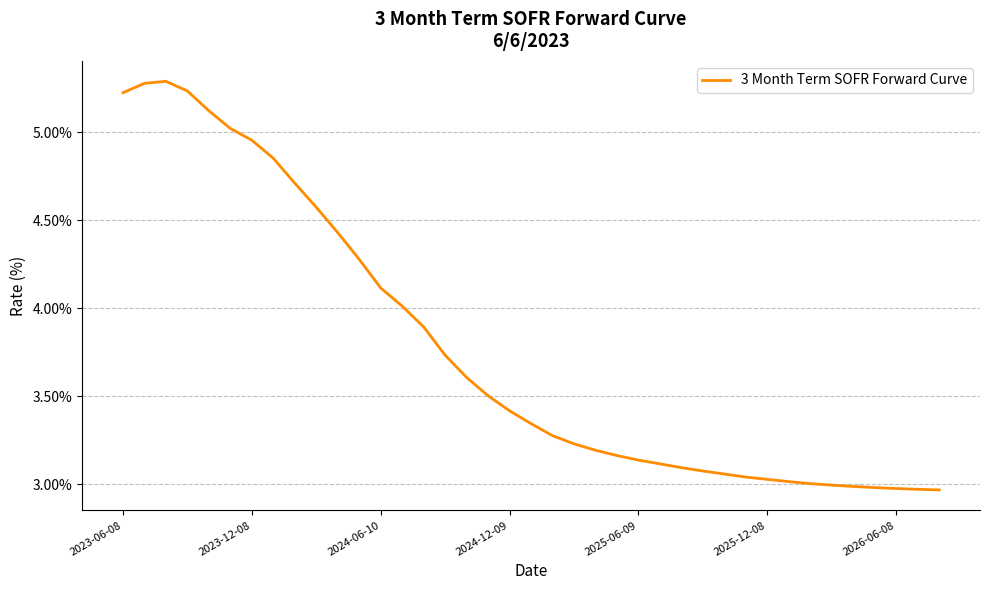

What is the greatest value displayed?

5.3